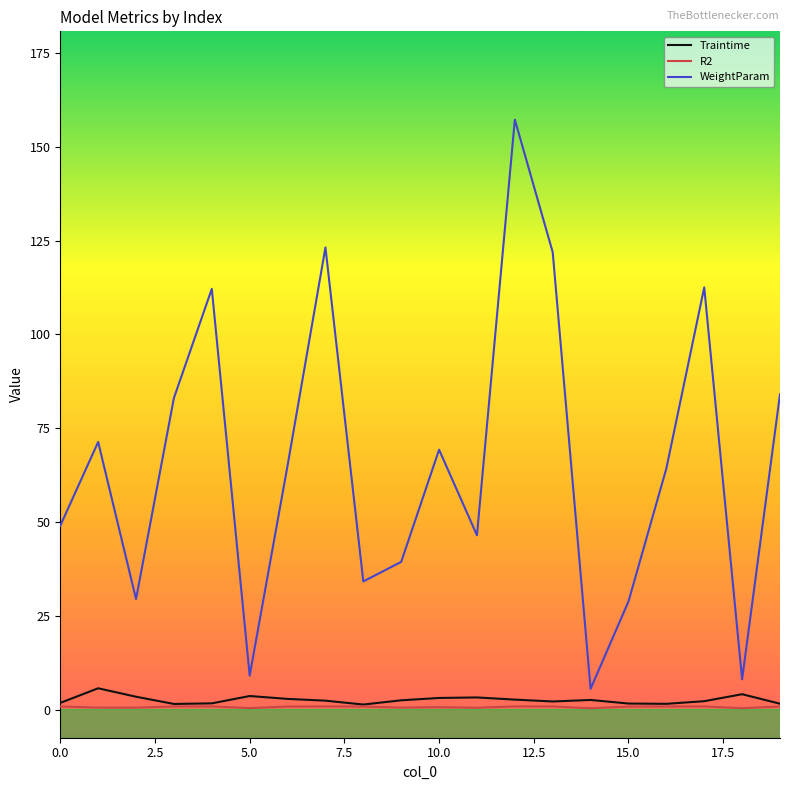

What is the maximum value shown in the chart?

157.2